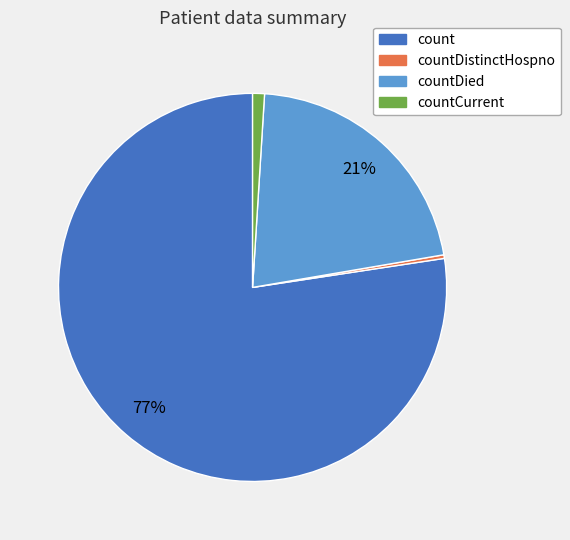

To the nearest percent, what is the average slice percentage?

25%